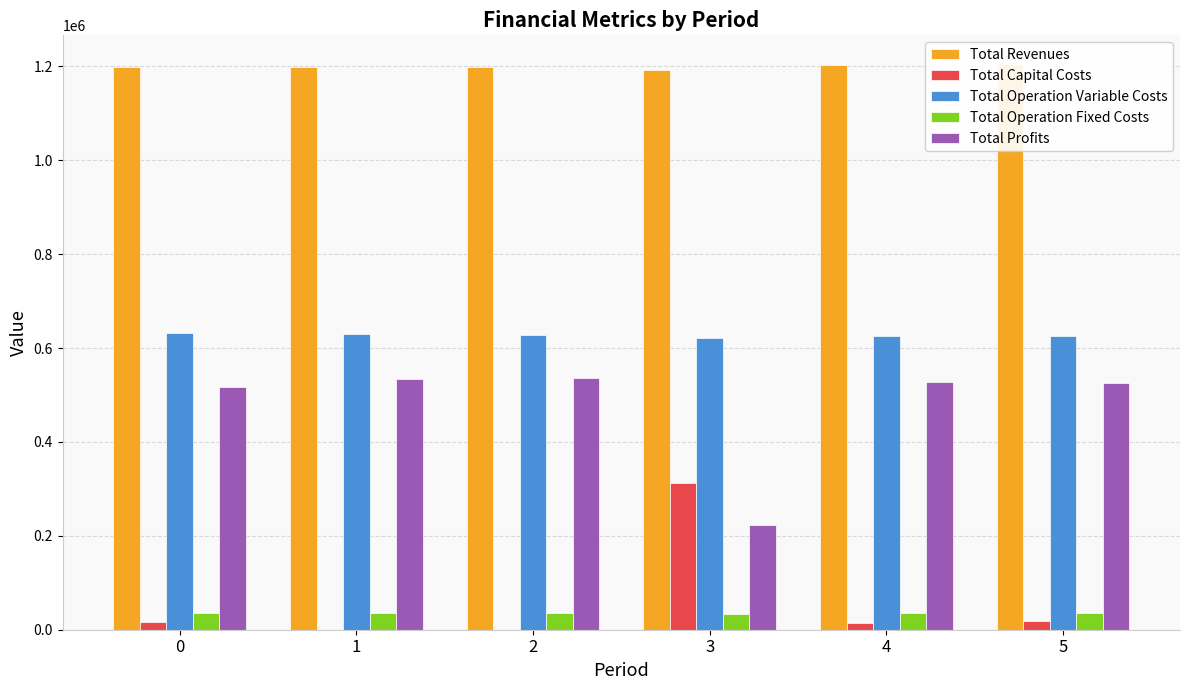

Reading left to right, transcribe all the data shown in this chart.

Total Revenues: 1198602.1	1198602.1	1198602.1	1192705.3	1203628.0	1205817.7
Total Capital Costs: 16000.0	0.0	0.0	312800.0	14400.0	19200.0
Total Operation Variable Costs: 631000.2	629044.6	627086.3	621951.9	625871.7	625076.6
Total Operation Fixed Costs: 35309.0	35309.0	35309.0	34552.4	36065.6	36401.9
Total Profits: 516292.9	534248.5	536206.8	223401.0	527290.8	525139.2